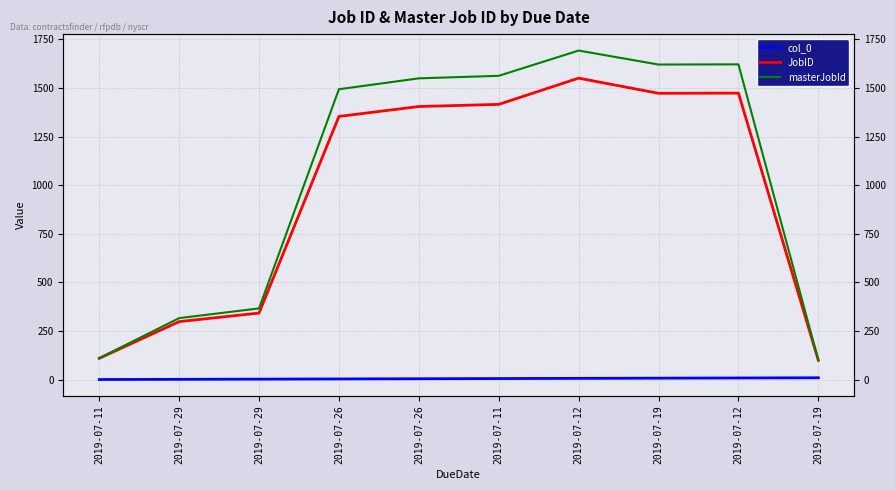

At which label is col_0 closest to 4?

2019-07-26